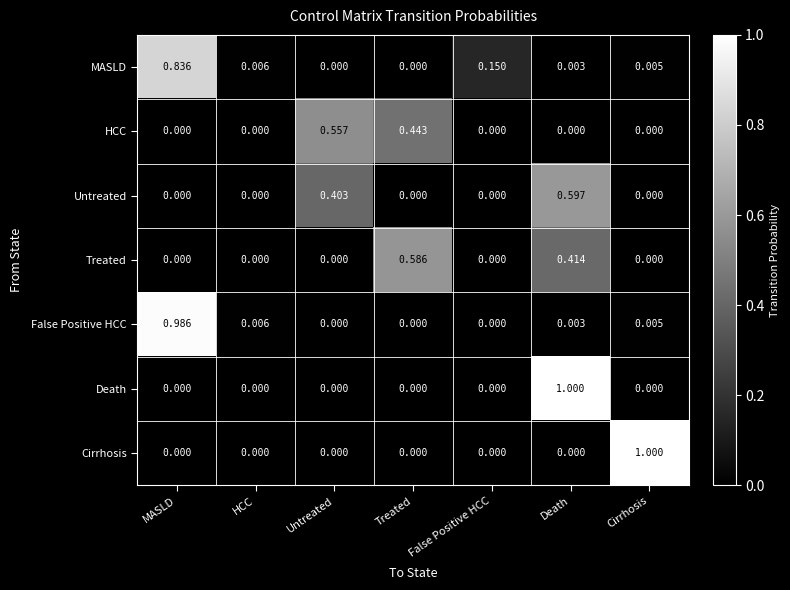

At which category is the sum across all series the highest?

Death